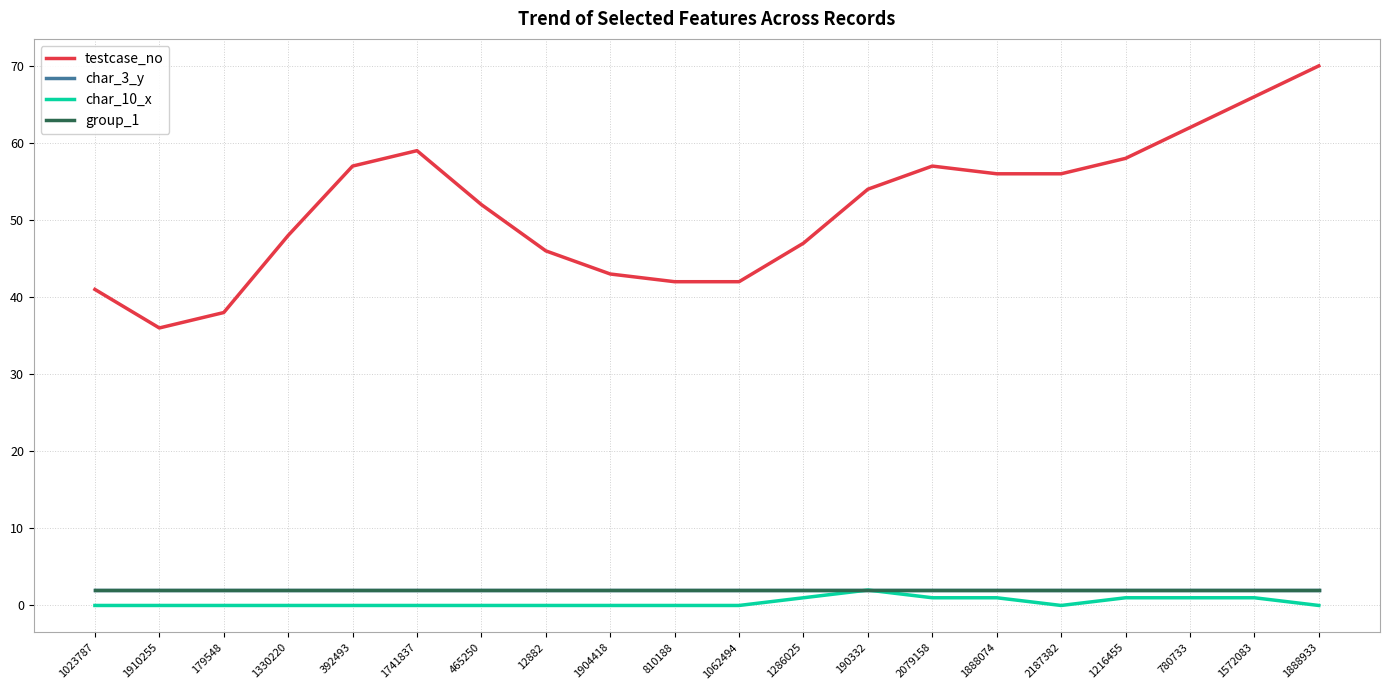

What position from the right is 1741837?

15